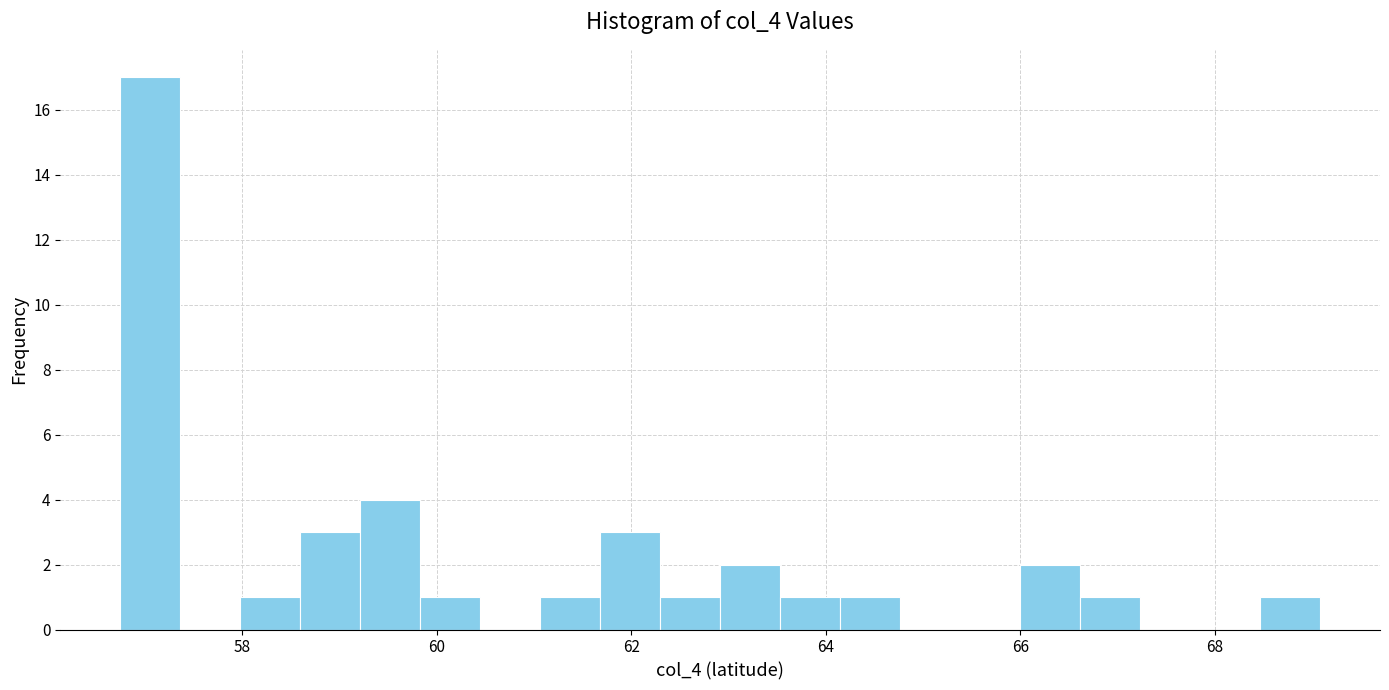

Read against the x-axis, roughly where is the centre of the tallest bar?

57.0